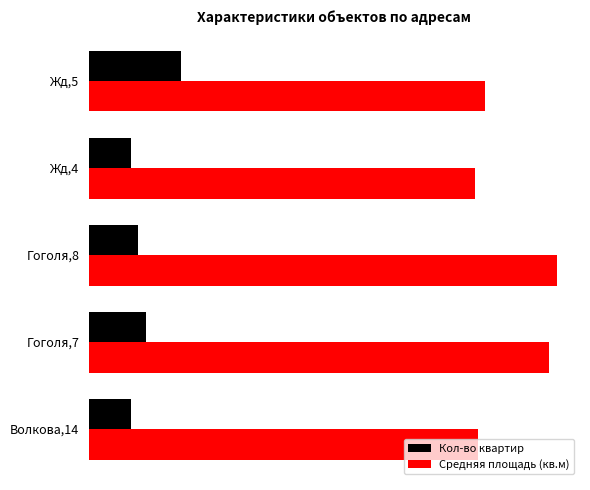

What are all the series names shown in the legend?

Кол-во квартир, Средняя площадь (кв.м)